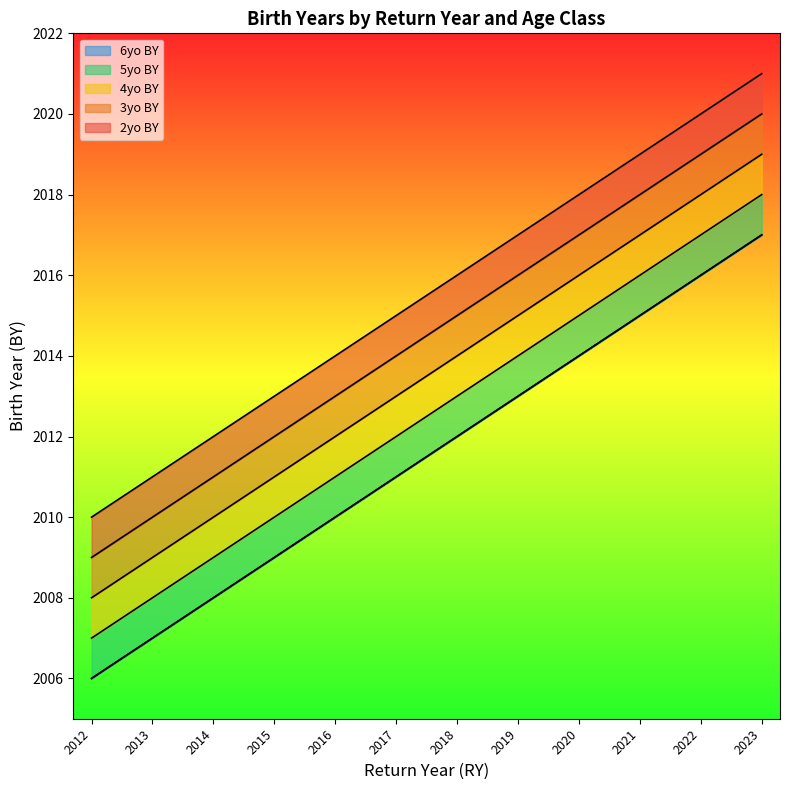

True or false: 5yo BY has a value of 3220 at 2019.

False